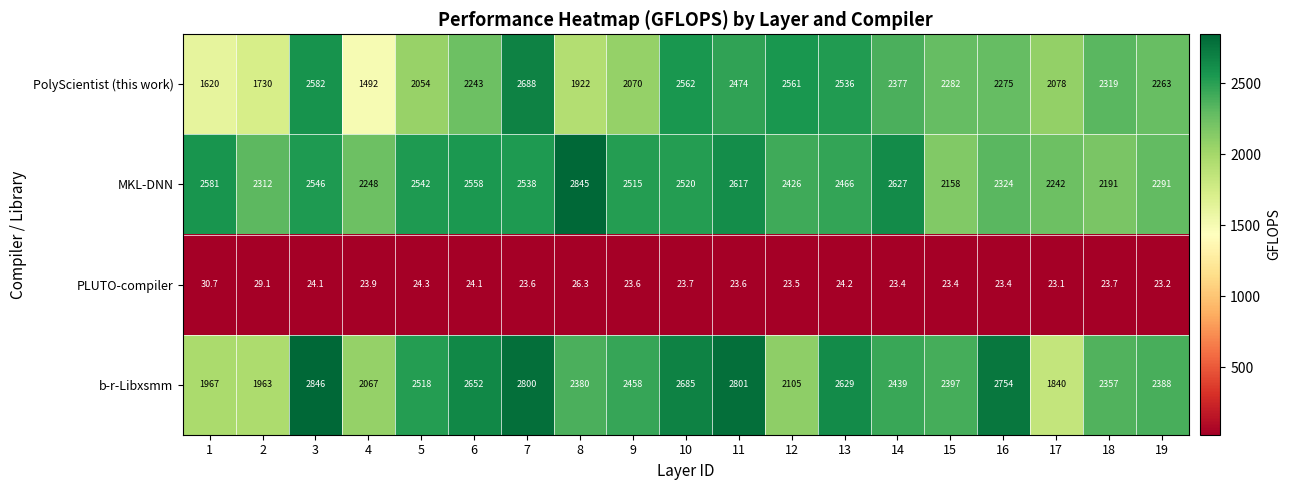

At which category is the sum across all series the highest?

7